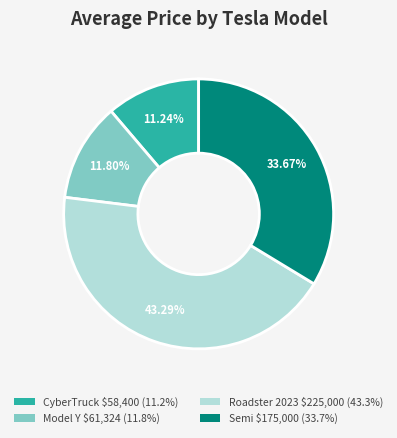

To the nearest percent, what is the difference between the largest and smallest slice percentages?

32%